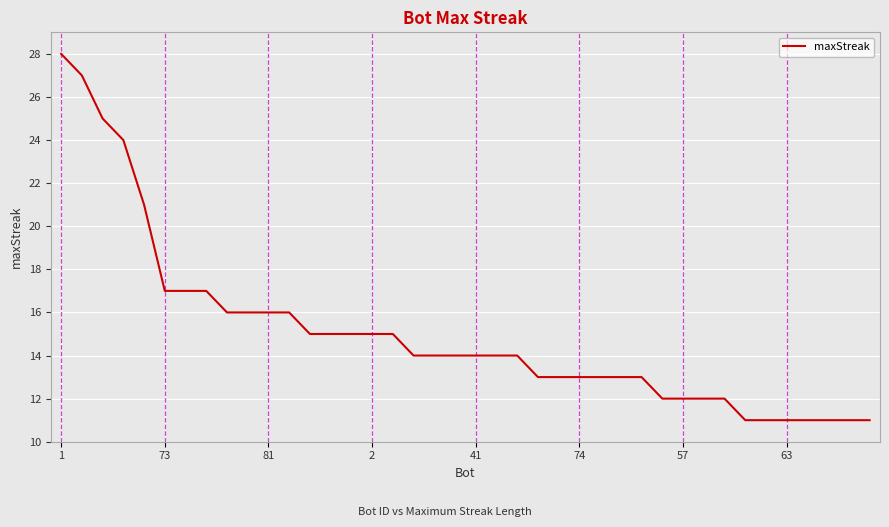

What is the smallest value displayed?

11